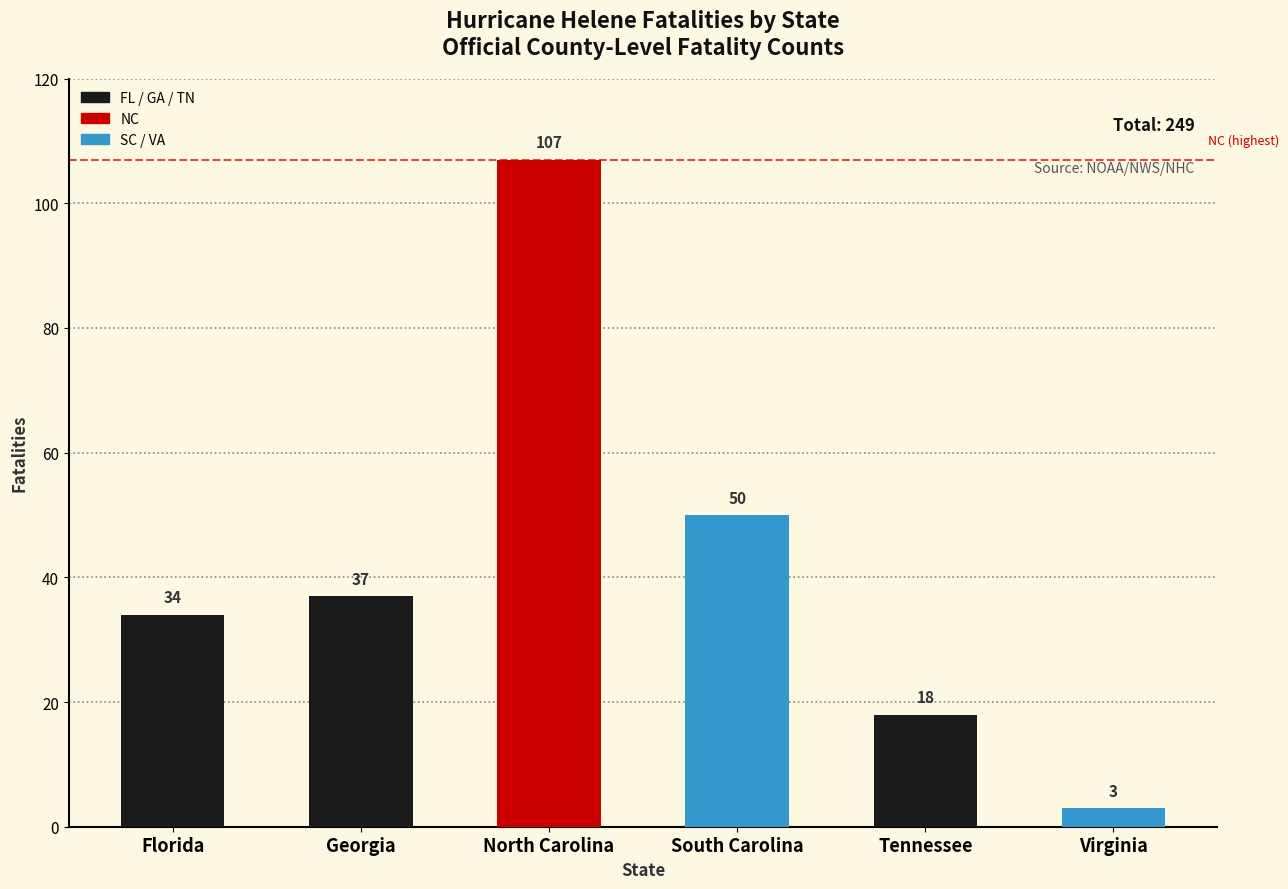

Is it true that the value at South Carolina is 50?

True